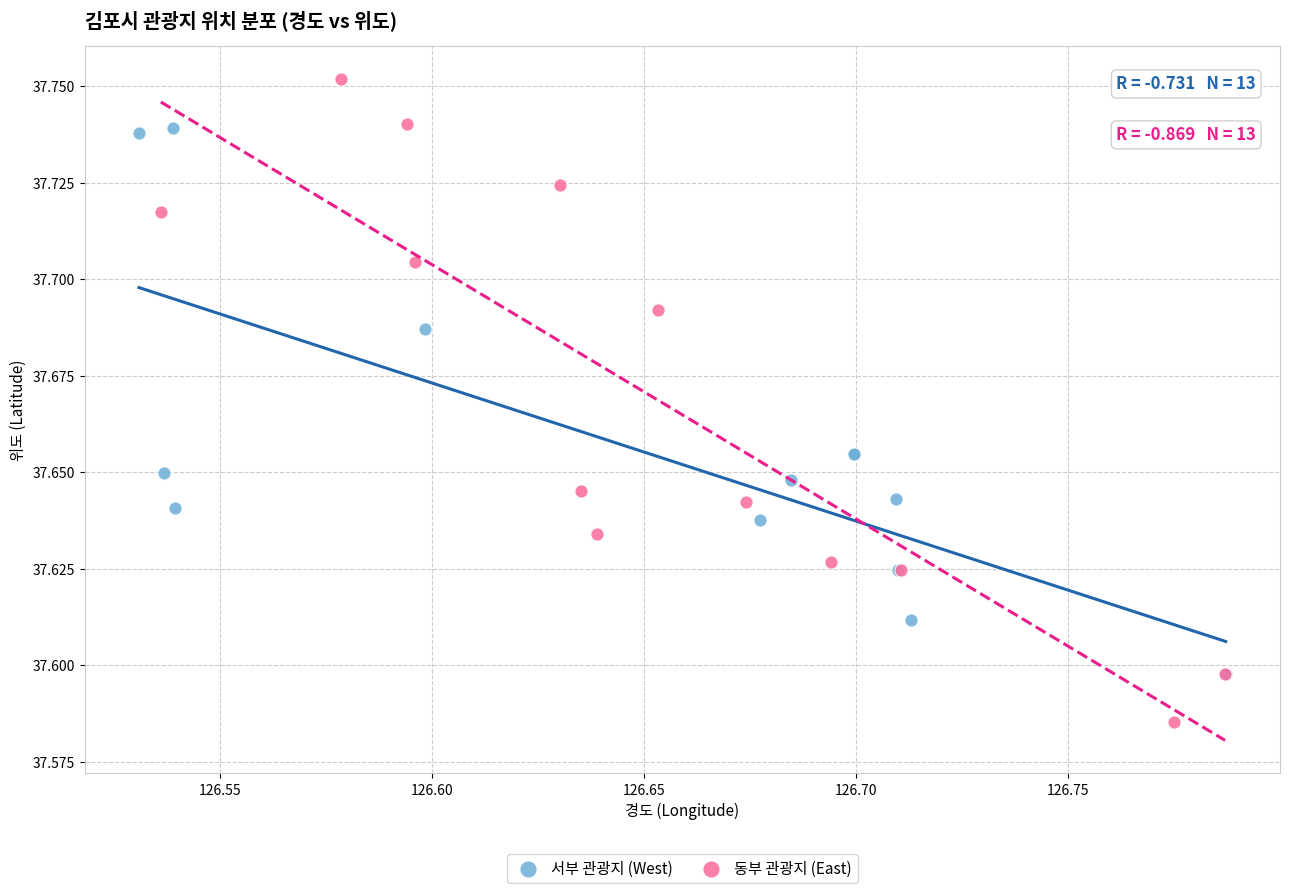

Which series reaches the minimum Y coordinate?

동부 관광지 (East)